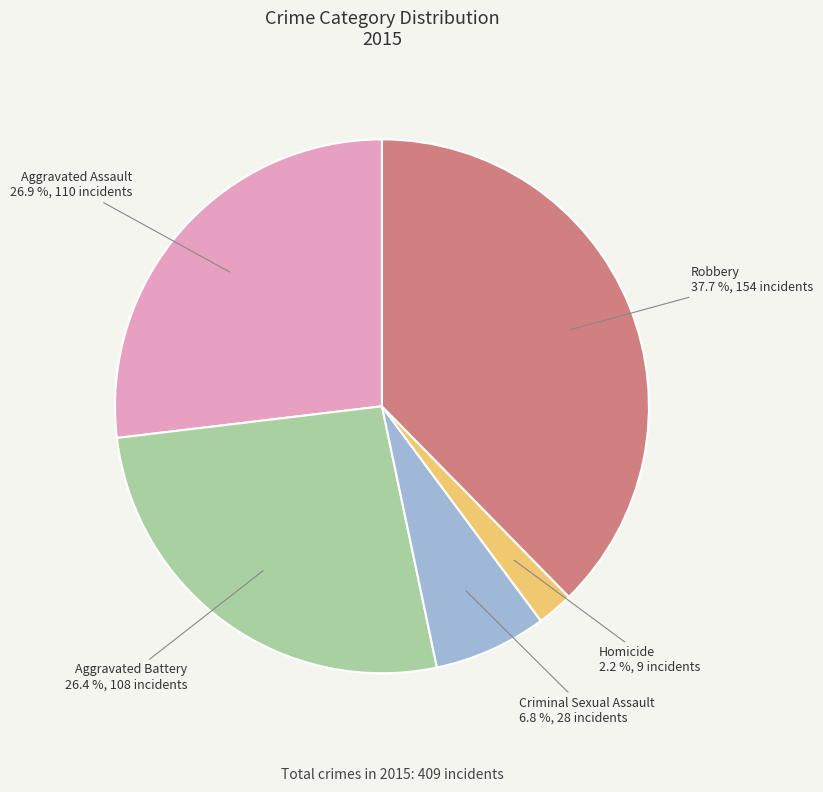

How many slices are in this pie chart?

5